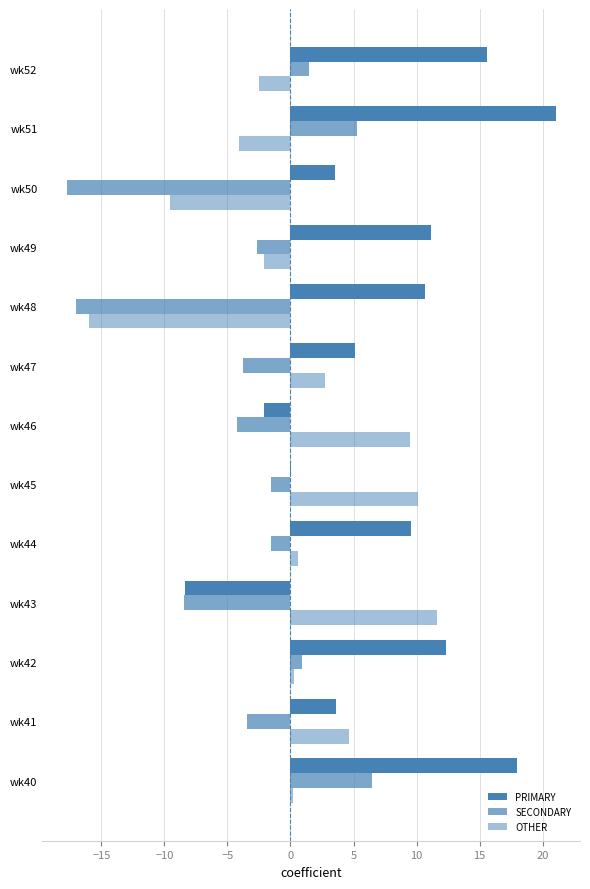

Count the number of categories in the chart.

13